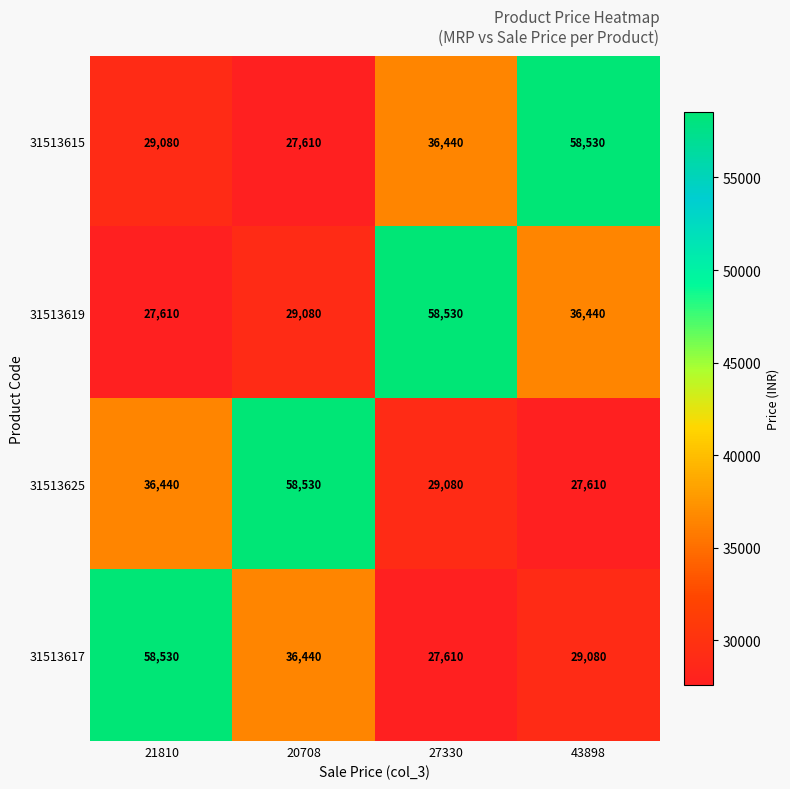

Is the value of 31513619 at 27330 greater than the value of 31513625 at 27330?

Yes